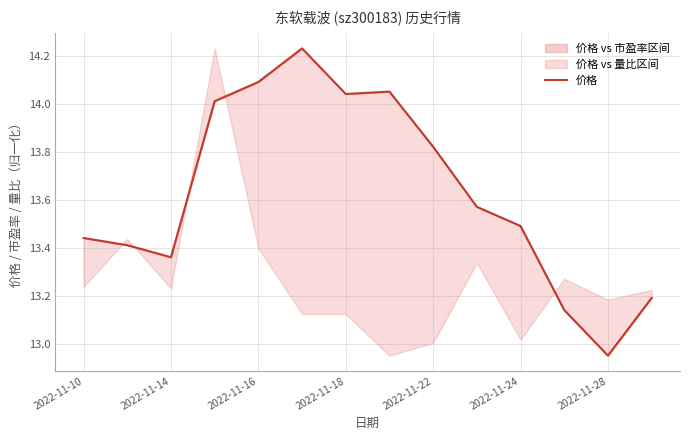

What is the sum of all values?

190.8